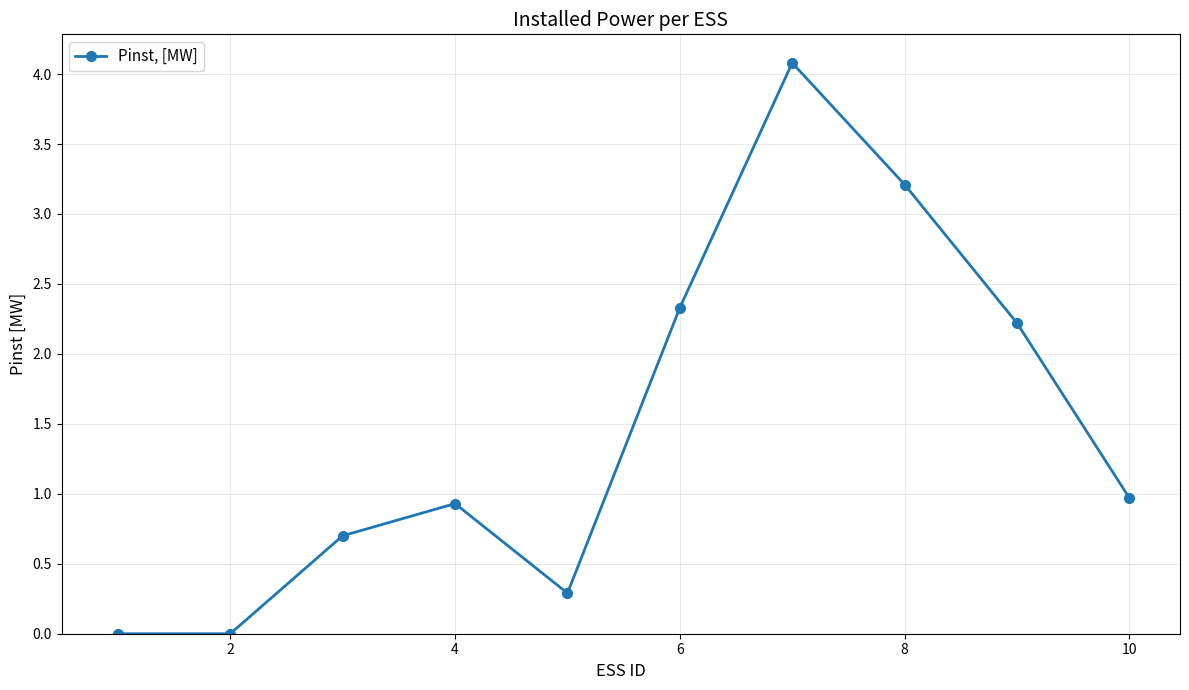

What is the sum of all values?

14.7